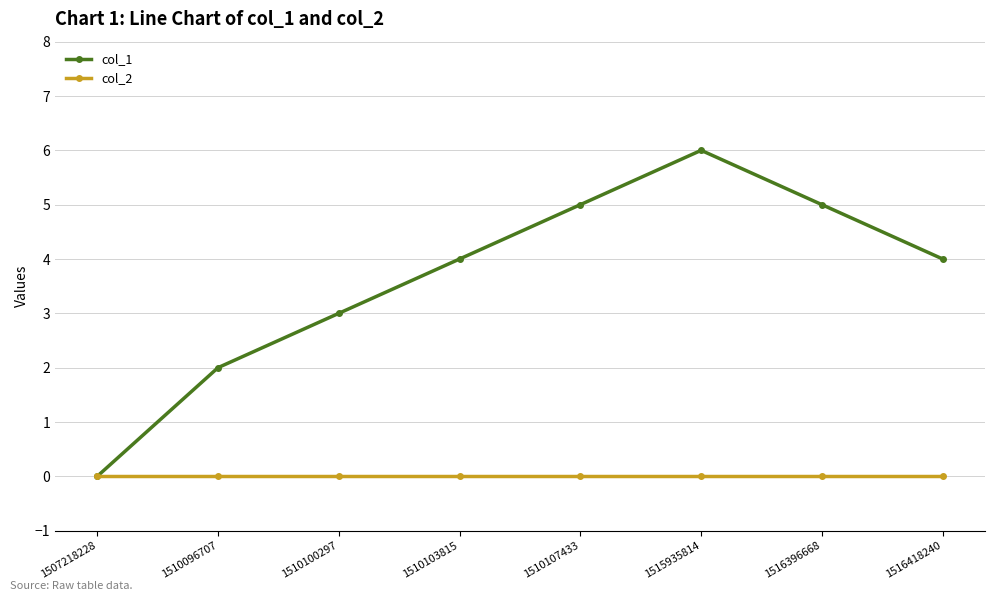

What is the value of the col_1 point at the 5th from the left?

5